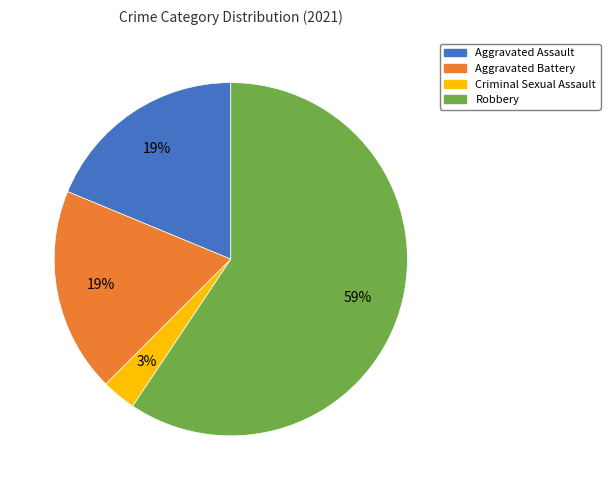

Which category accounts for the majority?

Robbery